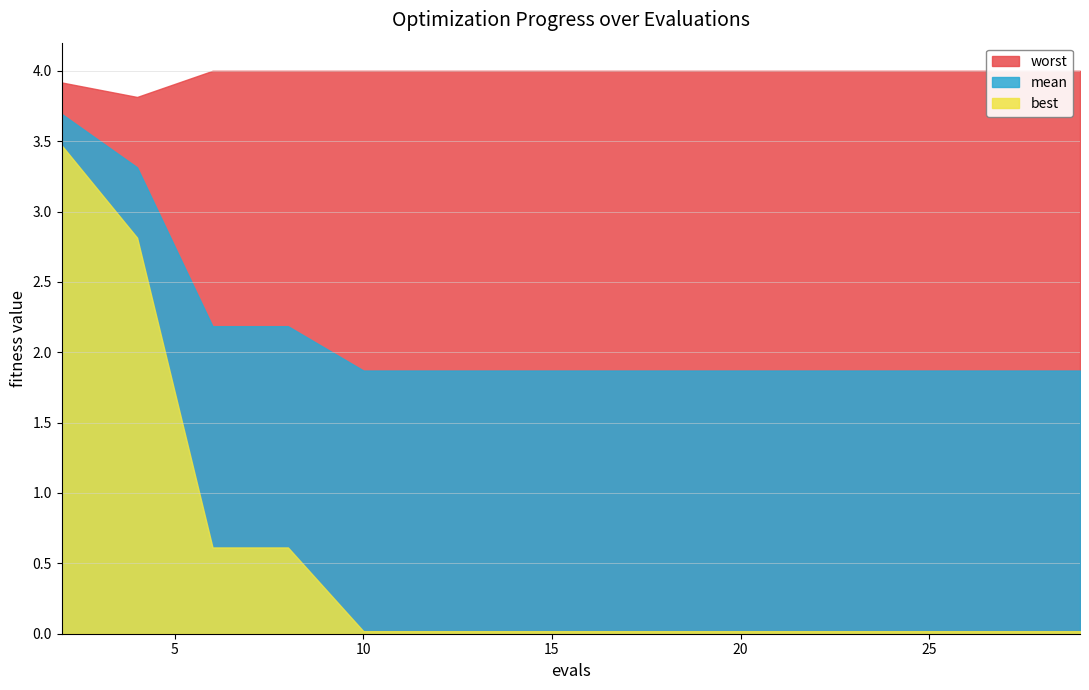

List the series in order of their peak value, lowest first.

best, mean, worst